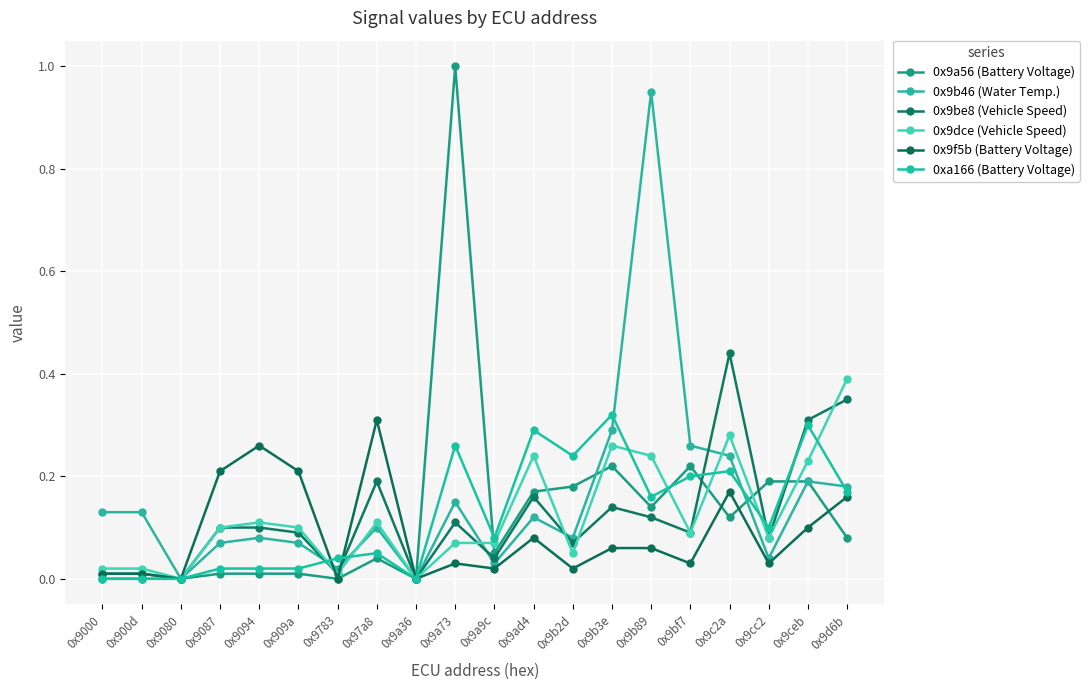

Is the value of 0x9be8 (Vehicle Speed) at 0x9a9c greater than the value of 0xa166 (Battery Voltage) at 0x9ceb?

No